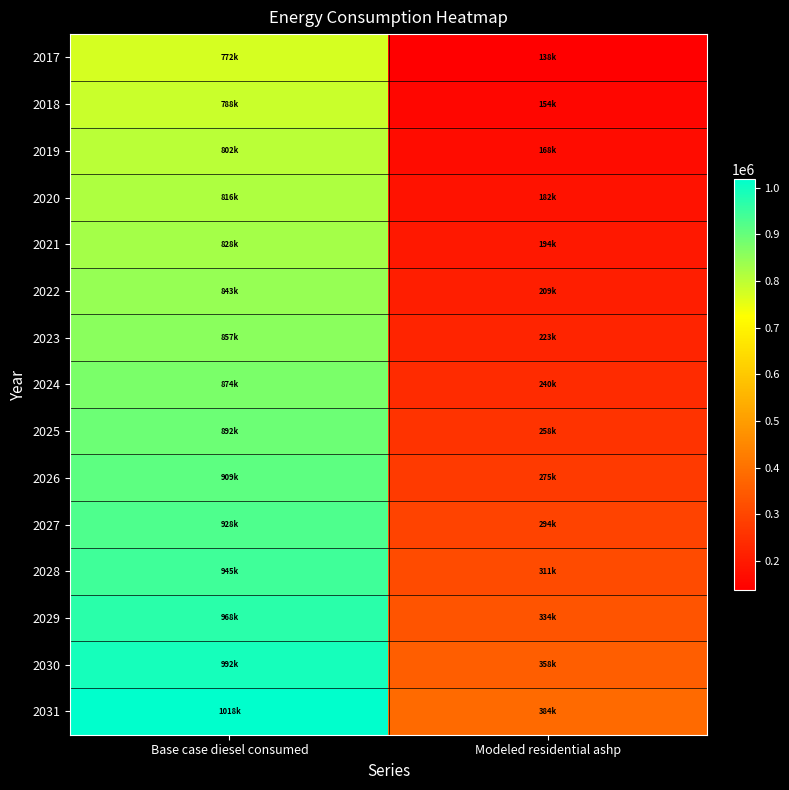

Reading left to right, list all the values displayed in this chart.

2017: Base case diesel consumed=772282.8	Modeled residential ashp=138319.3
2018: Base case diesel consumed=787866.5	Modeled residential ashp=153903.0
2019: Base case diesel consumed=801718.7	Modeled residential ashp=167755.2
2020: Base case diesel consumed=815570.9	Modeled residential ashp=181607.4
2021: Base case diesel consumed=827691.6	Modeled residential ashp=193728.0
2022: Base case diesel consumed=843275.3	Modeled residential ashp=209311.8
2023: Base case diesel consumed=857127.5	Modeled residential ashp=223163.9
2024: Base case diesel consumed=874442.7	Modeled residential ashp=240479.2
2025: Base case diesel consumed=891757.9	Modeled residential ashp=257794.4
2026: Base case diesel consumed=909073.2	Modeled residential ashp=275109.6
2027: Base case diesel consumed=928119.9	Modeled residential ashp=294156.4
2028: Base case diesel consumed=945435.1	Modeled residential ashp=311471.6
2029: Base case diesel consumed=967944.9	Modeled residential ashp=333981.4
2030: Base case diesel consumed=992186.3	Modeled residential ashp=358222.7
2031: Base case diesel consumed=1018159.1	Modeled residential ashp=384195.6